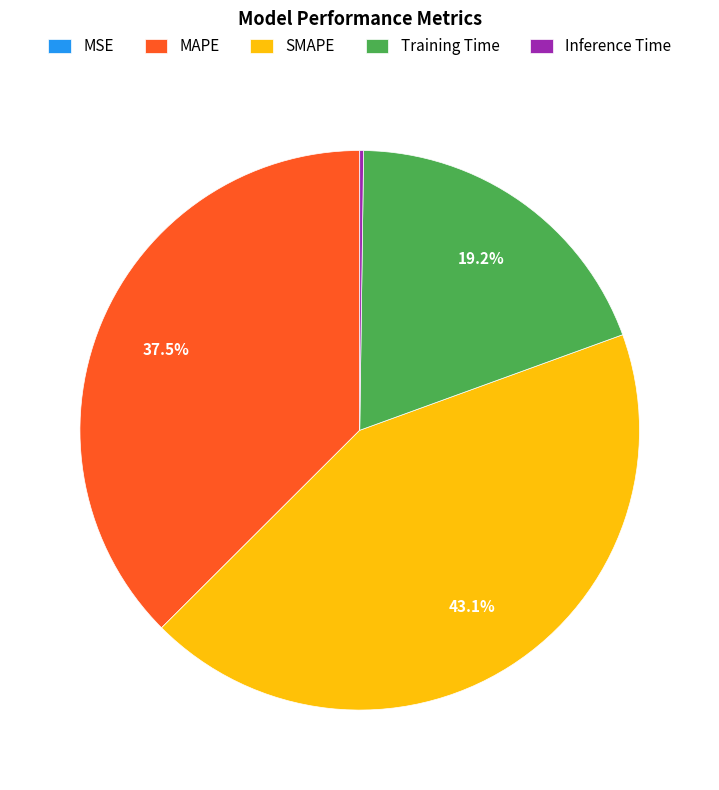

The MAPE slice represents 27% of the pie. True or false?

False